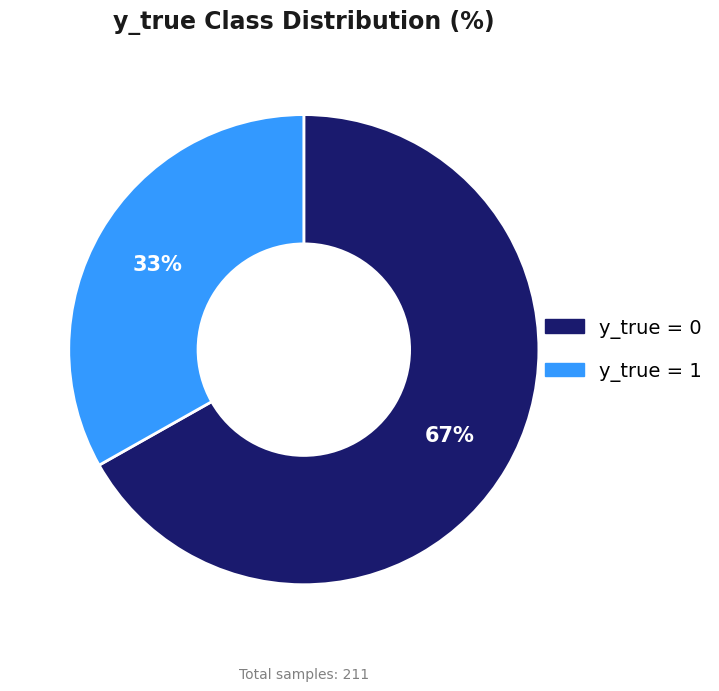

How many segments does this pie chart have?

2